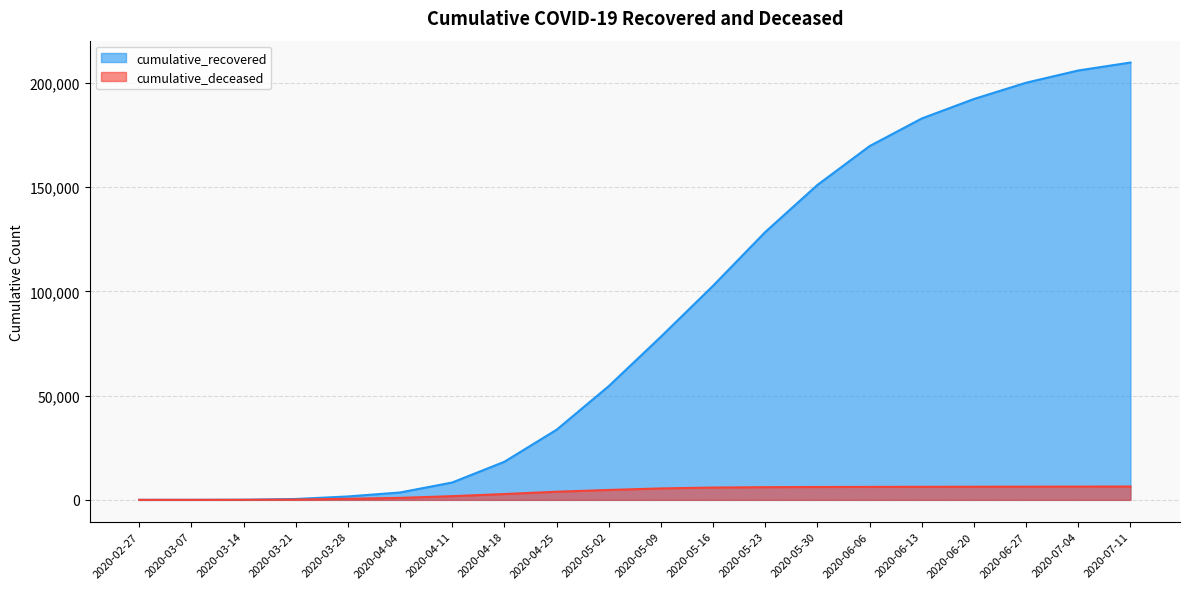

What is the average value of the cumulative_deceased series?

3816